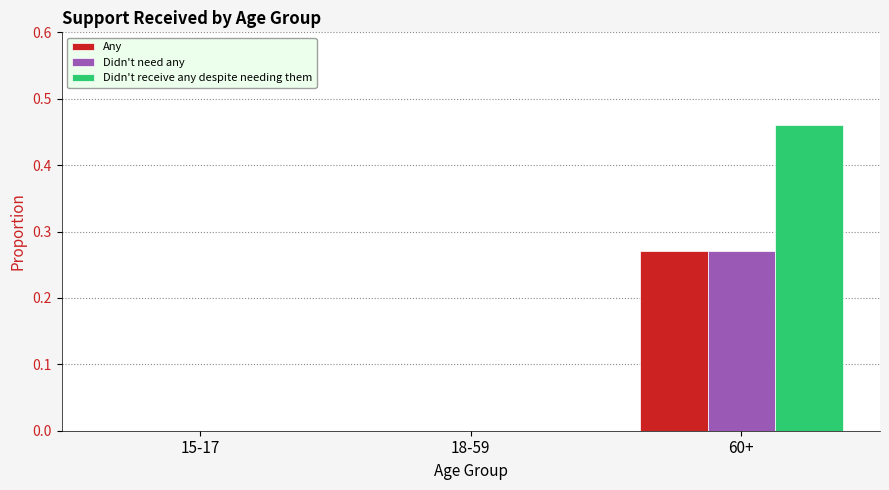

True or false: Any has a value of -0.1 at 18-59.

False